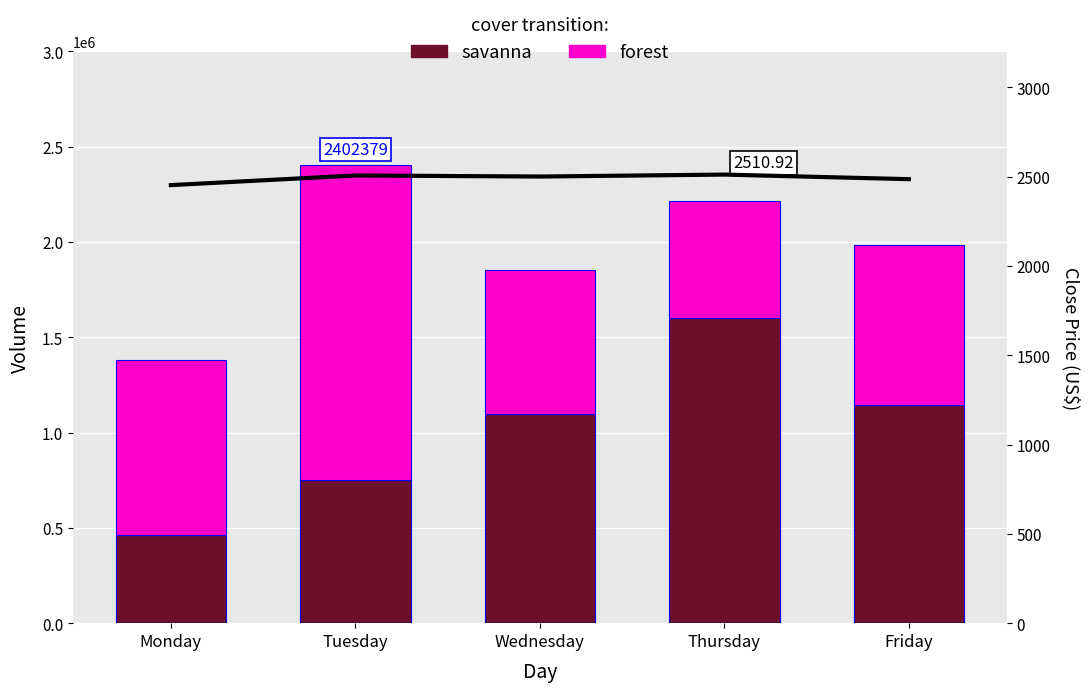

What is the smallest value displayed?

2452.0